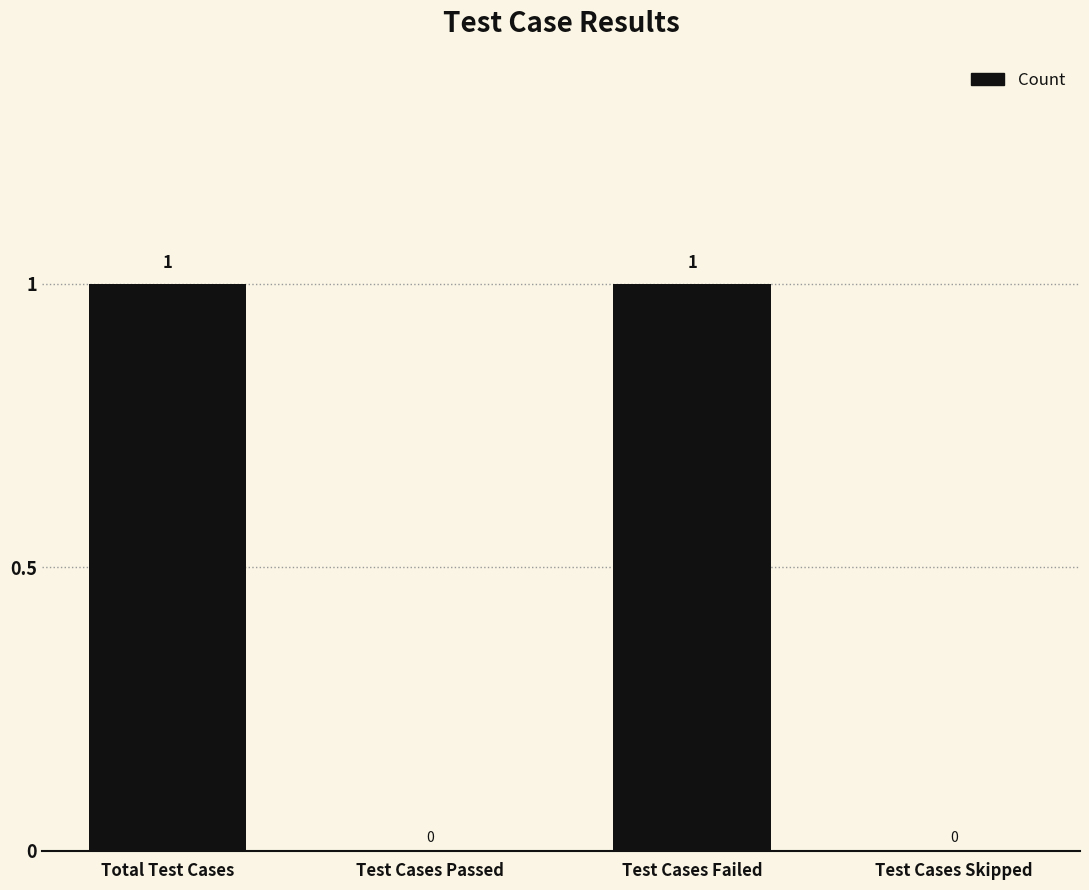

How many positive values are there?

2